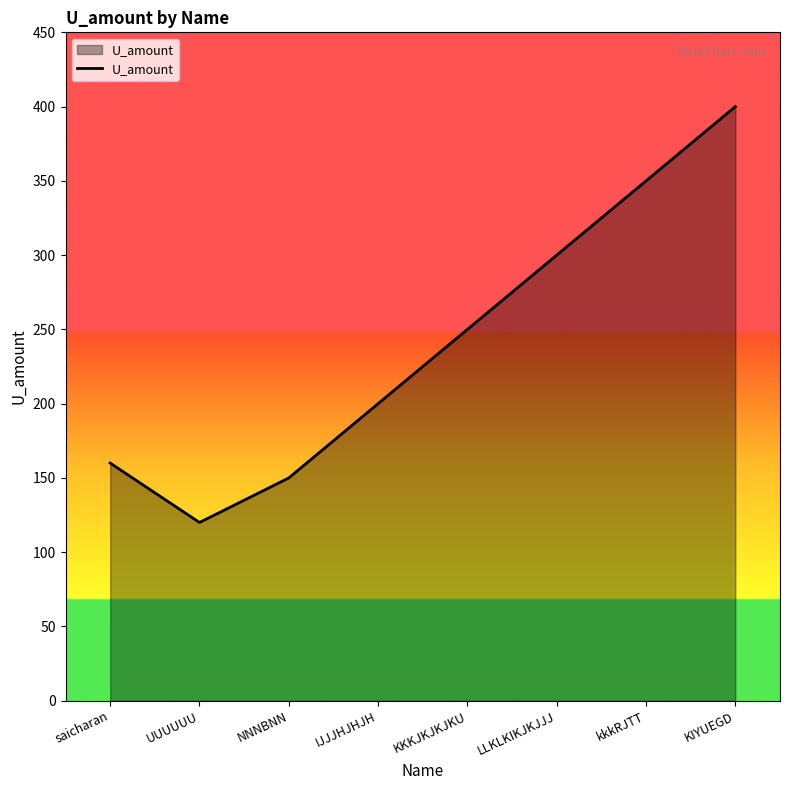

What is the ratio of the value at KIYUEGD to the value at kkkRJTT?

1.1